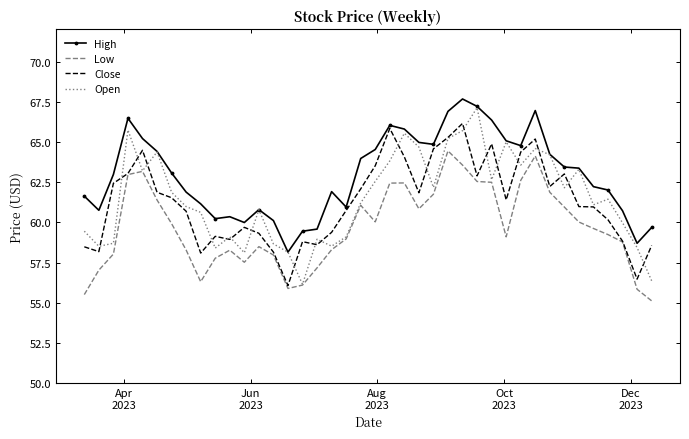

Which series has the largest total across all categories?

High